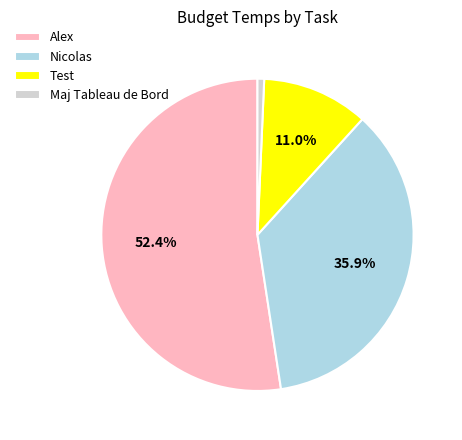

How many segments does this pie chart have?

4